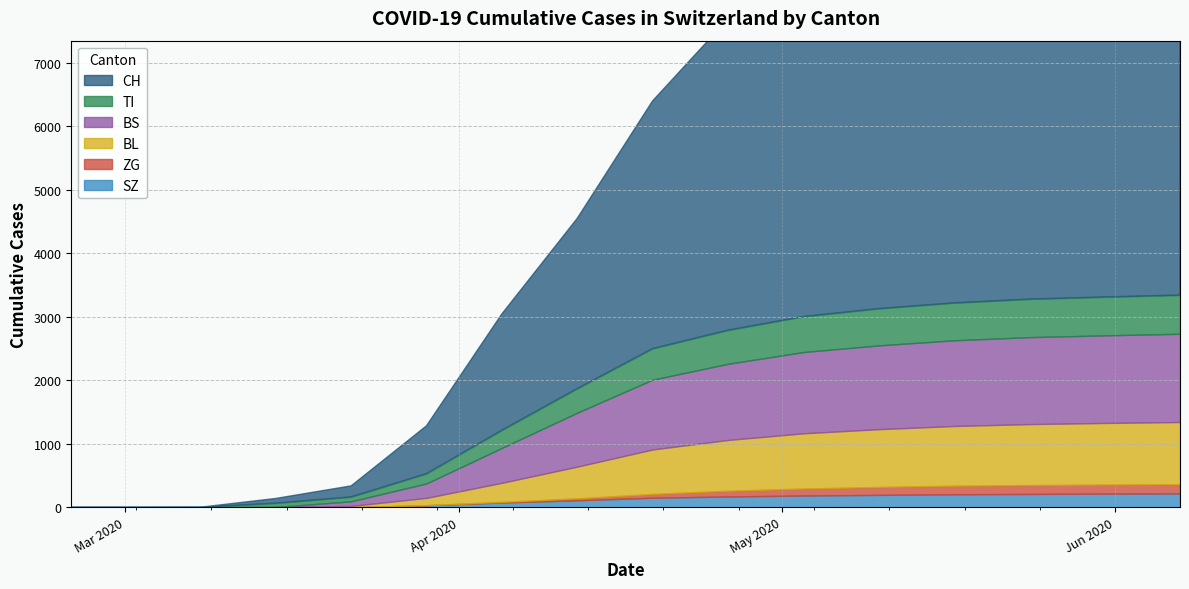

How many distinct data groups are displayed?

6